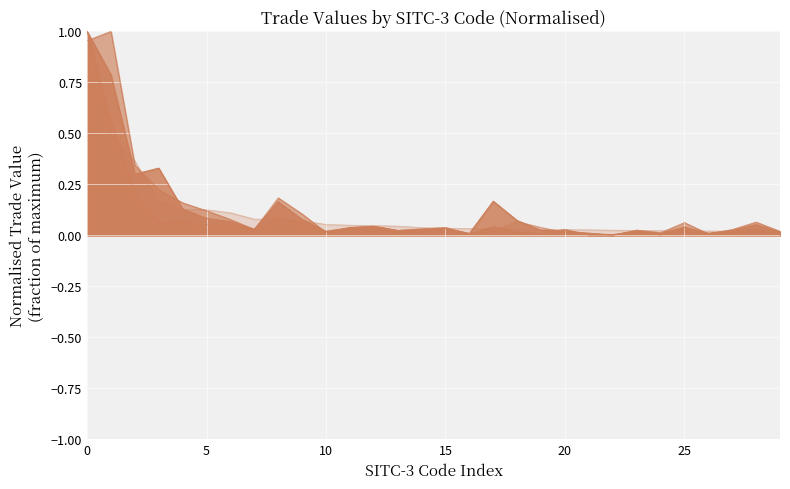

True or false: All_line has a value of 0.0 at 20.

False